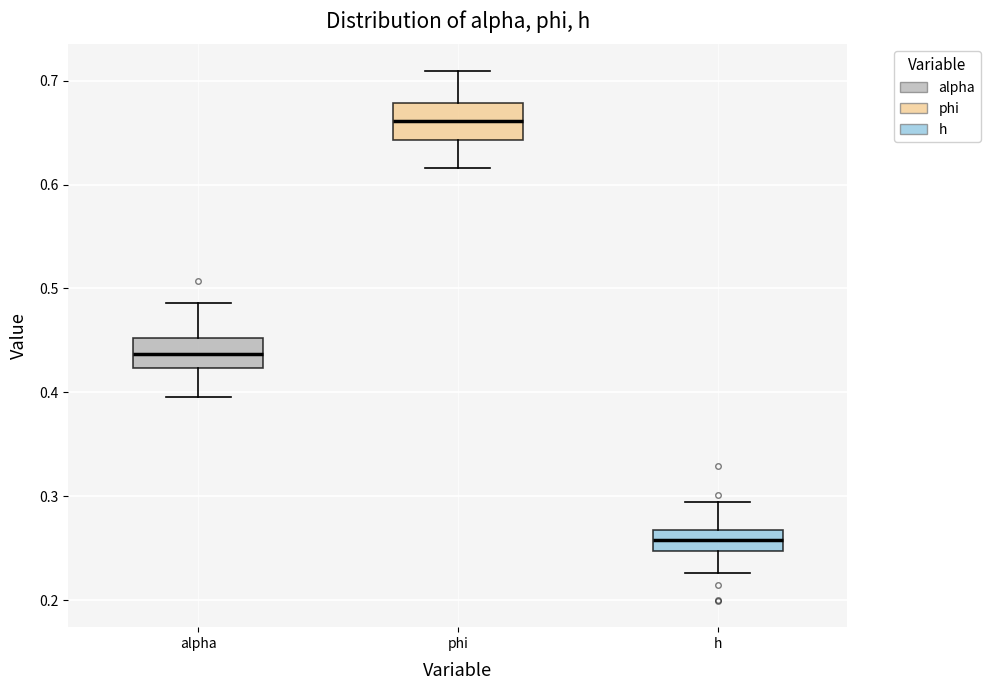

Reading left to right, read every box against the y-axis: the position of its median line, the range the box covers, and the ends of its whiskers. The values are not printed on the chart, so give them approximately, as read against the axis.

alpha: median 0.44, box 0.42 to 0.45, whiskers 0.40 to 0.49
phi: median 0.66, box 0.64 to 0.68, whiskers 0.62 to 0.71
h: median 0.26, box 0.25 to 0.27, whiskers 0.23 to 0.29